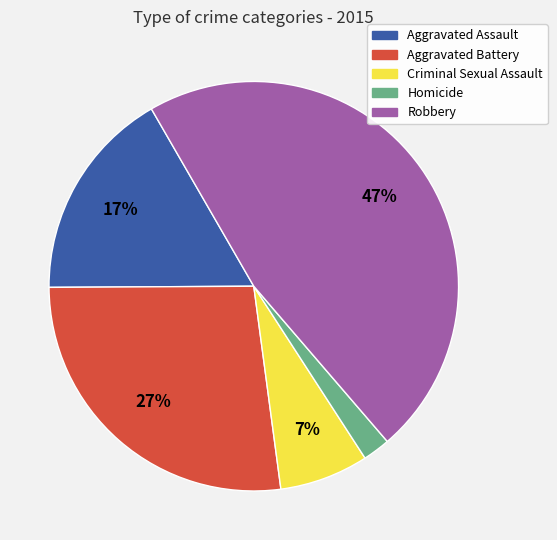

True or false: Homicide accounts for 2% of the total.

True